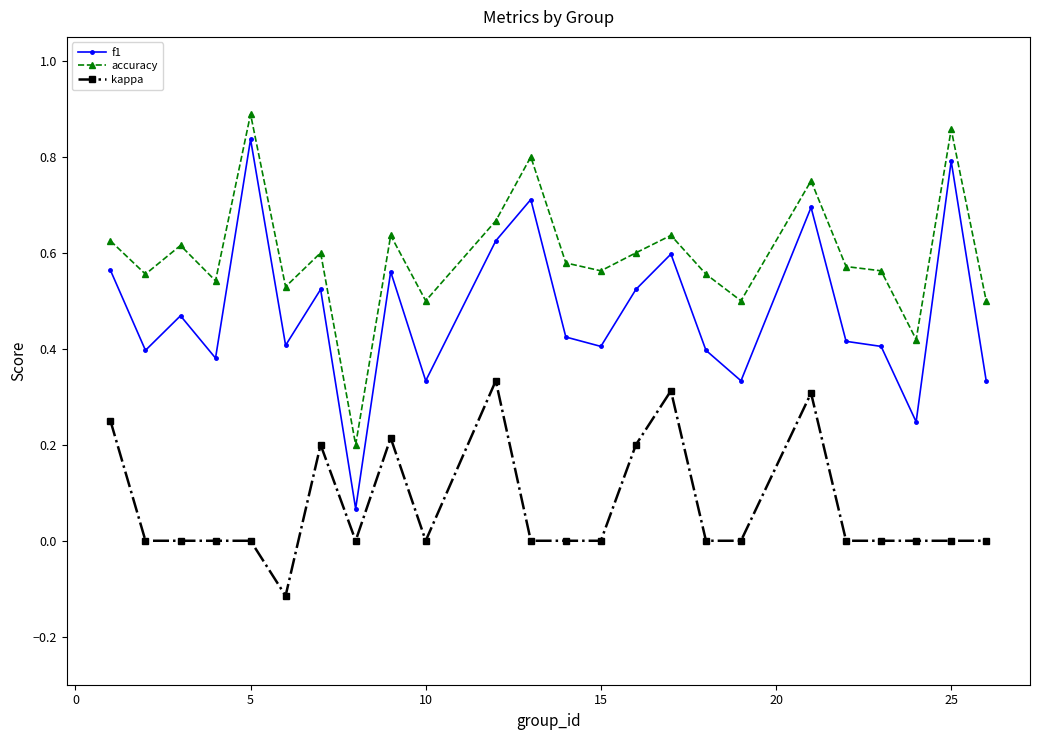

Which series has the widest spread of values?

f1